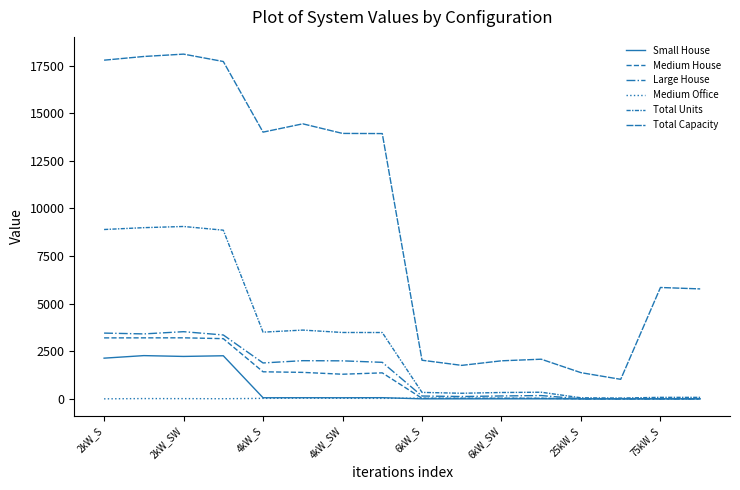

Is this an area chart (filled region under the line)?

No